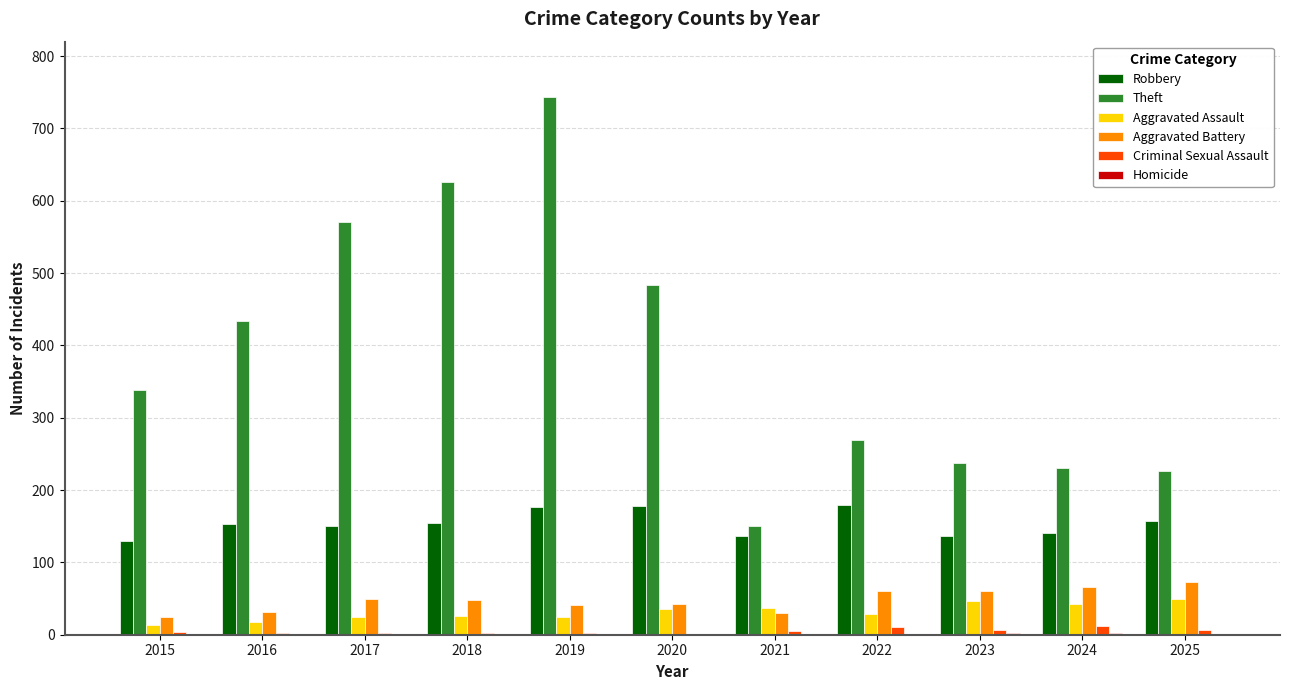

At which category is the sum across all series the highest?

2019